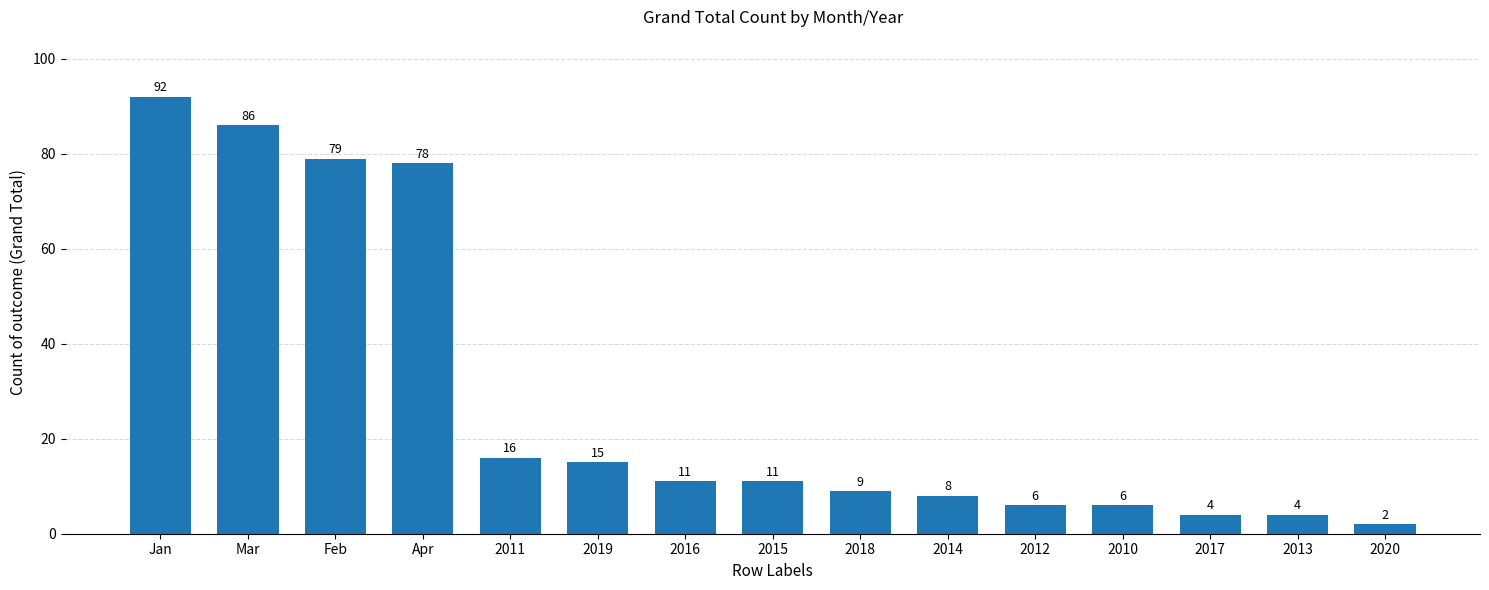

What is the label of the 7th bar from the left?

2016